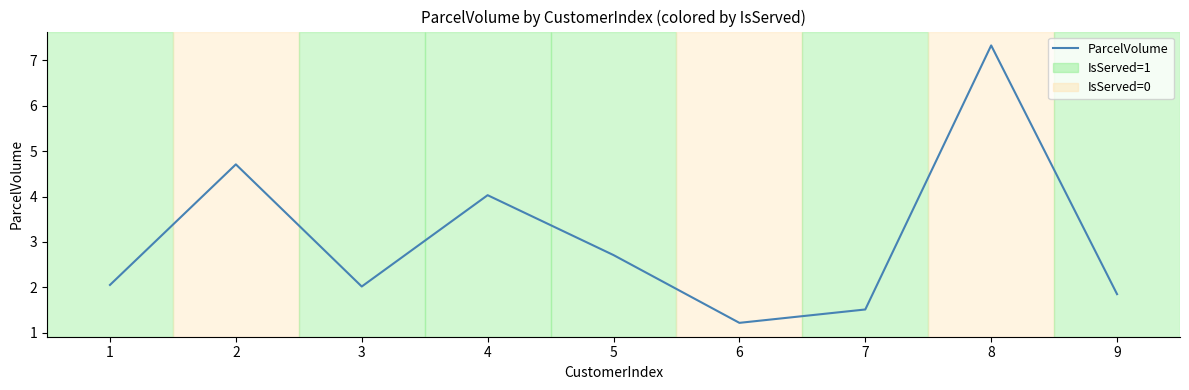

Approximately how many times larger is the value at 2 compared to 6?

3.9